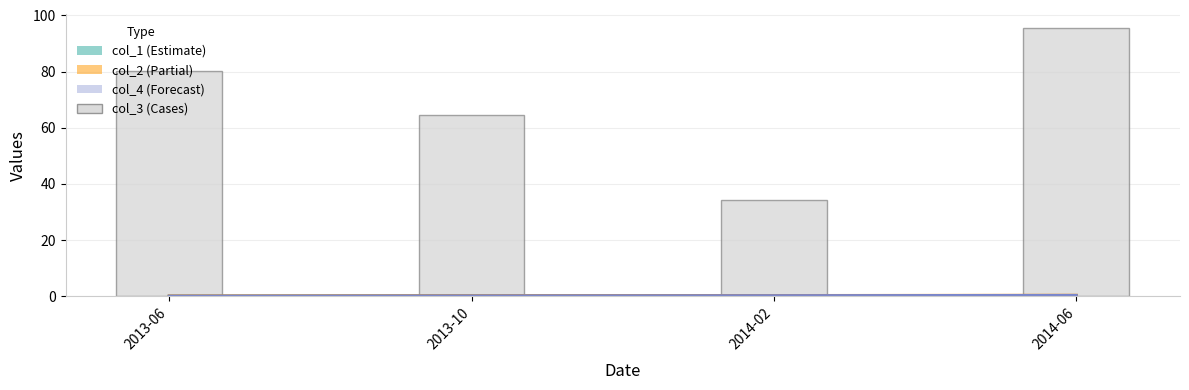

Where does the data first go above 80?

2013-06